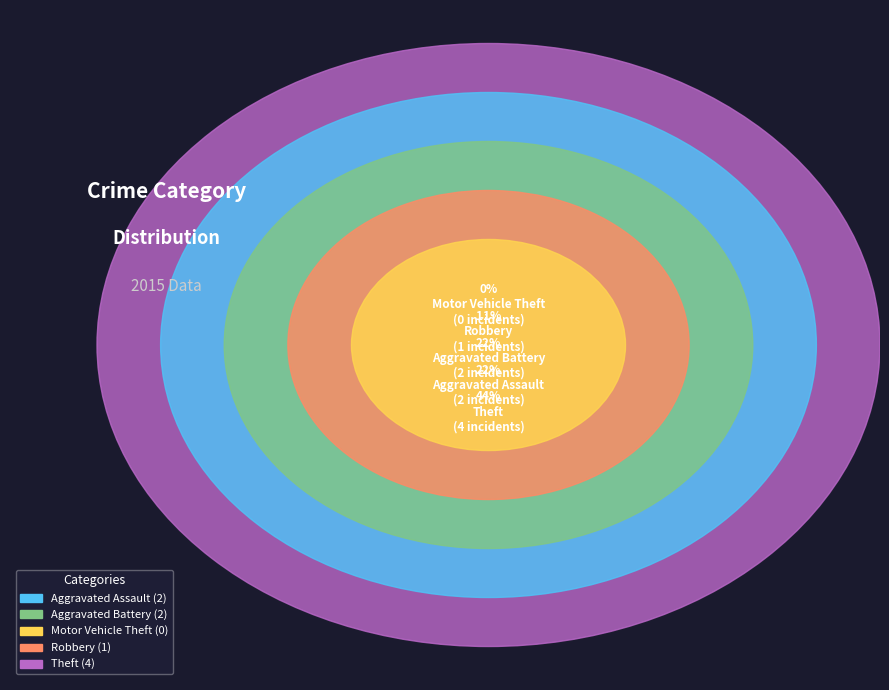

To the nearest percent, what portion does Robbery represent?

11%